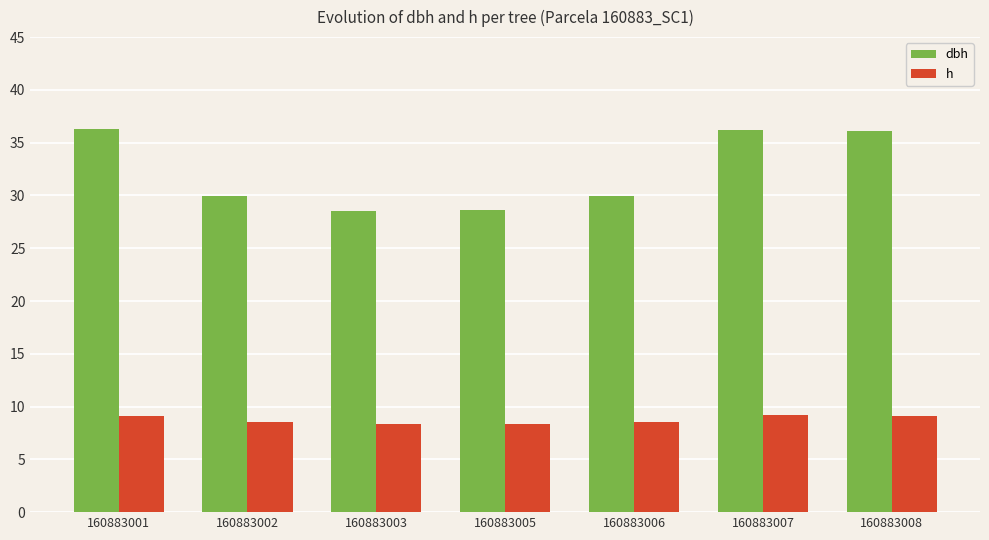

The dbh series shows 36.2 at 160883007. True or false?

True